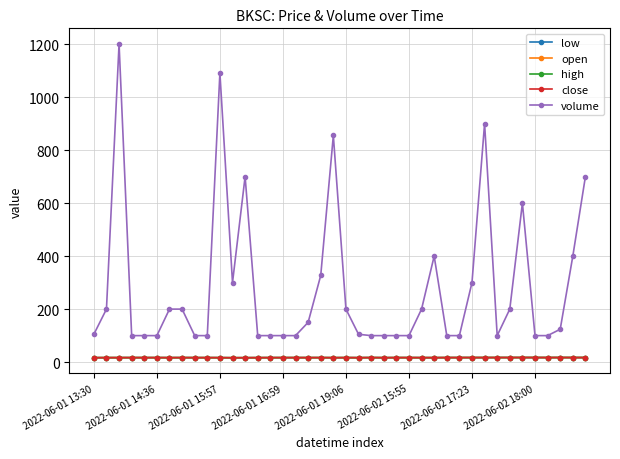

Which series ends up on top after the final intersection of open and close?

close